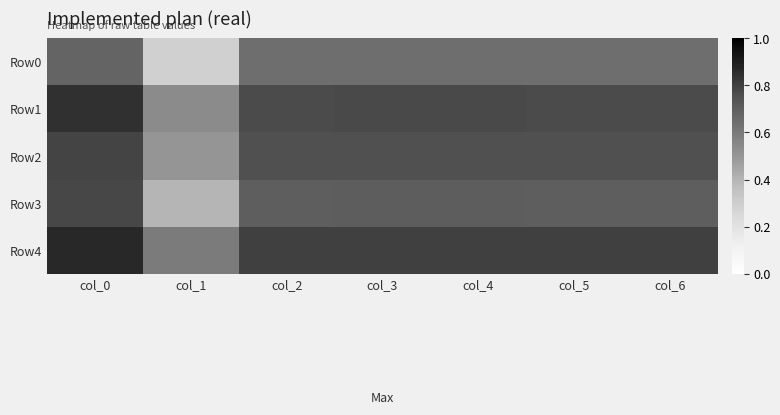

What is the difference between the highest and lowest values at col_1?

0.3